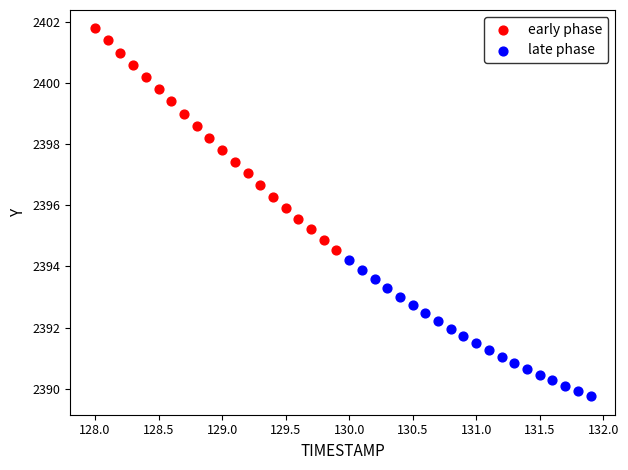

Which series reaches the minimum Y coordinate?

late phase